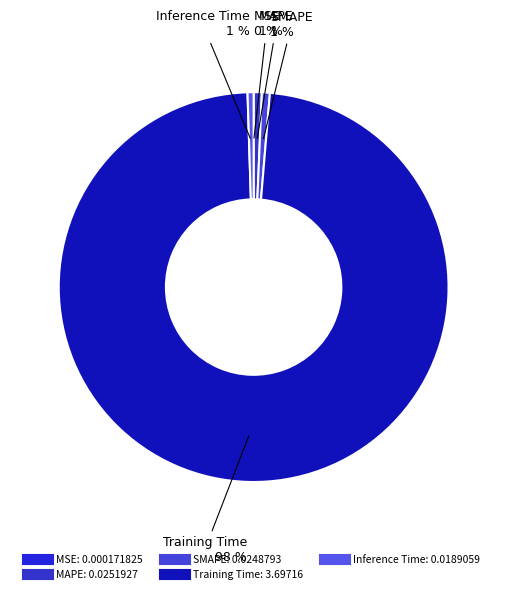

Between Training Time and MAPE, which is larger?

Training Time